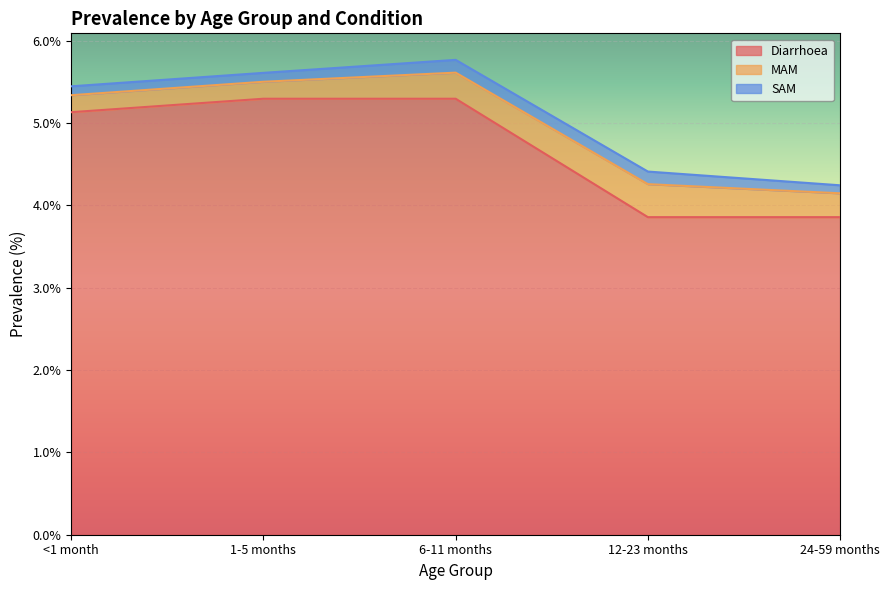

True or false: SAM and MAM cross at least once.

False